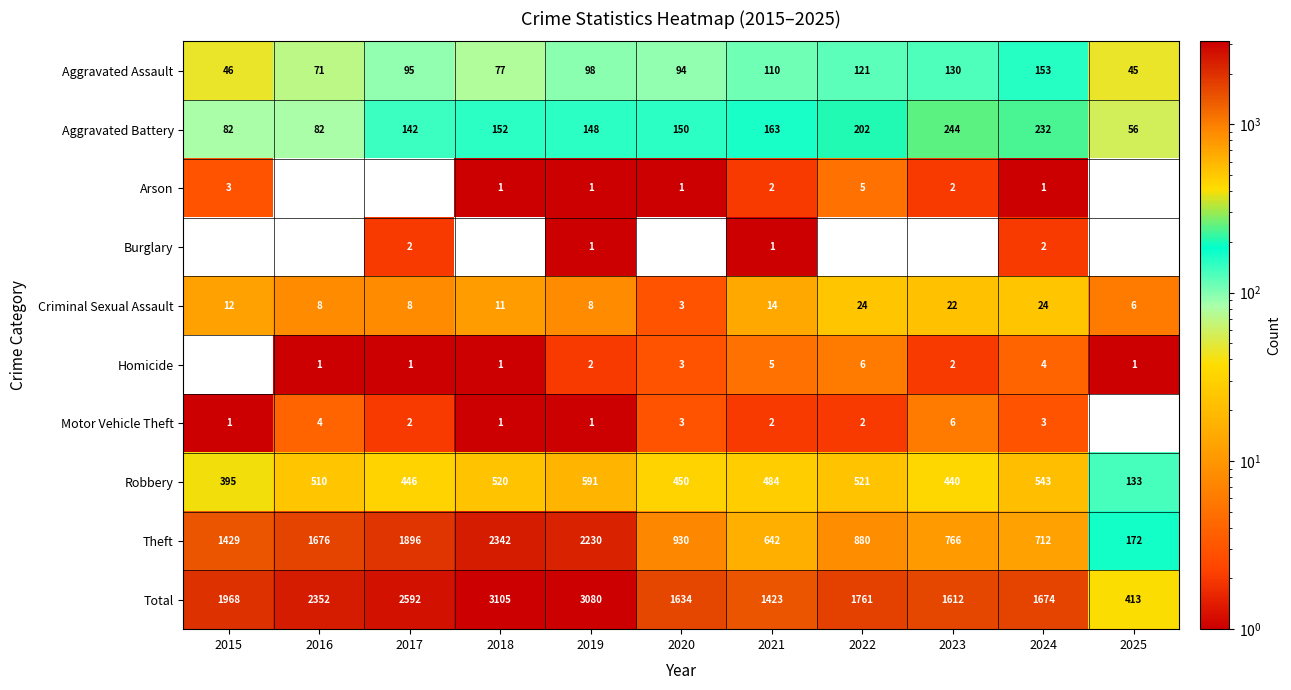

What is the difference between the second highest and minimum values in the Theft series?

2058